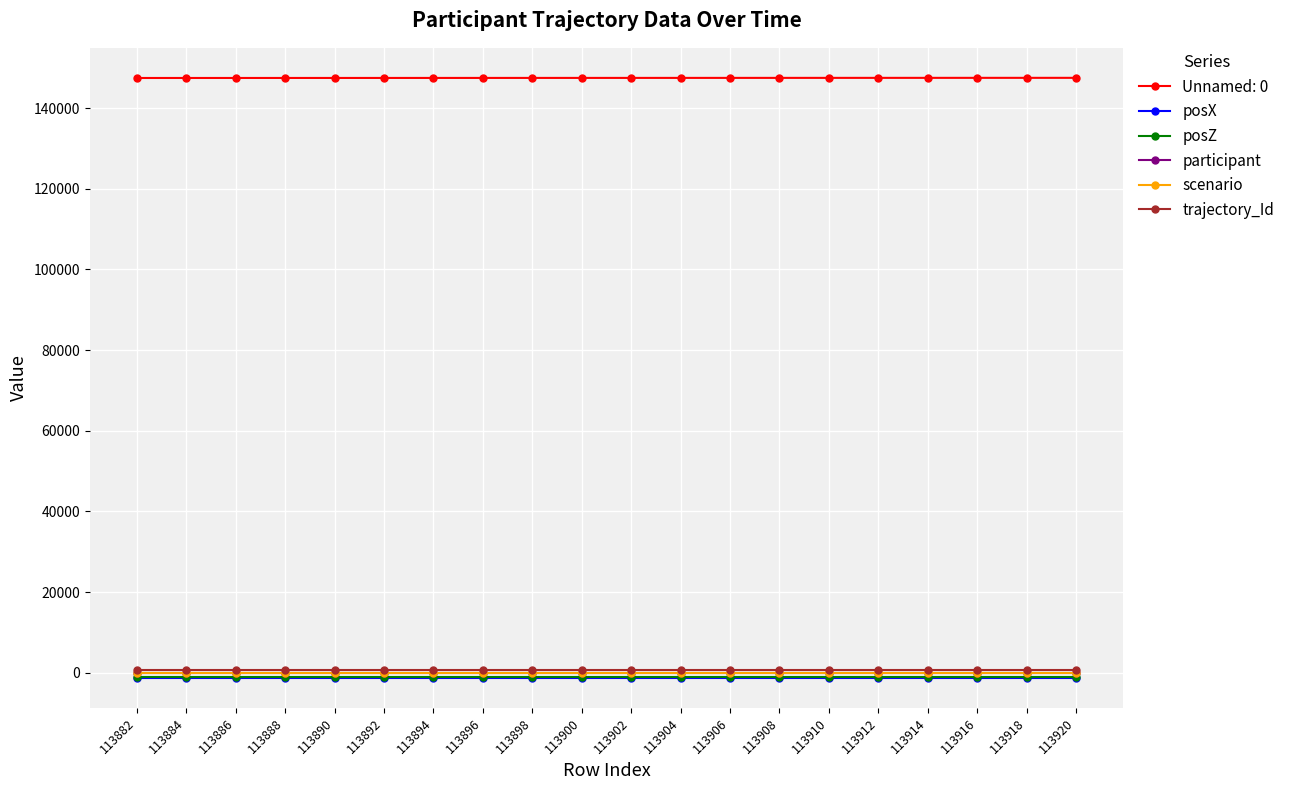

What is the maximum value shown in the chart?

147488.0